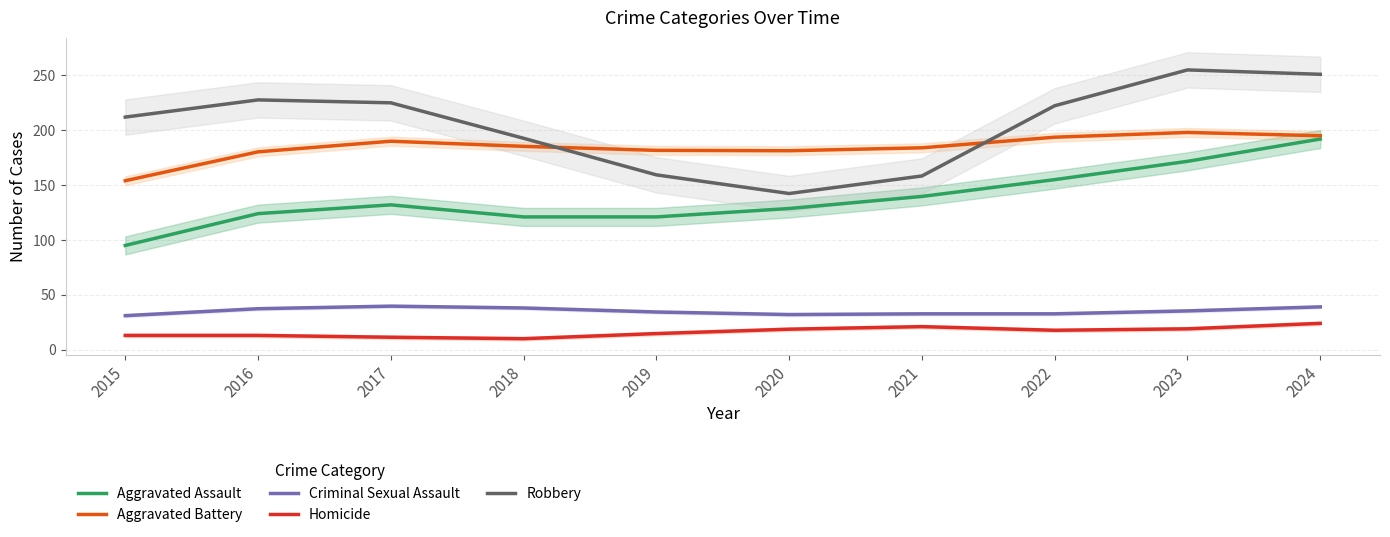

Reading left to right, what are all the values shown in this chart?

Aggravated Assault: 2015=95.0	2016=124.0	2017=132.0	2018=121.0	2019=121.0	2020=128.7	2021=139.7	2022=155.0	2023=171.7	2024=192.0
Aggravated Battery: 2015=154.0	2016=180.3	2017=190.0	2018=185.3	2019=181.7	2020=181.3	2021=184.0	2022=193.7	2023=198.0	2024=195.0
Criminal Sexual Assault: 2015=31.0	2016=37.3	2017=39.7	2018=38.0	2019=34.3	2020=32.0	2021=32.7	2022=32.7	2023=35.3	2024=39.0
Homicide: 2015=13.0	2016=13.0	2017=11.3	2018=10.0	2019=14.7	2020=18.7	2021=21.0	2022=17.7	2023=19.0	2024=24.0
Robbery: 2015=212.0	2016=227.7	2017=225.0	2018=192.7	2019=159.3	2020=142.3	2021=158.3	2022=222.3	2023=255.0	2024=251.0